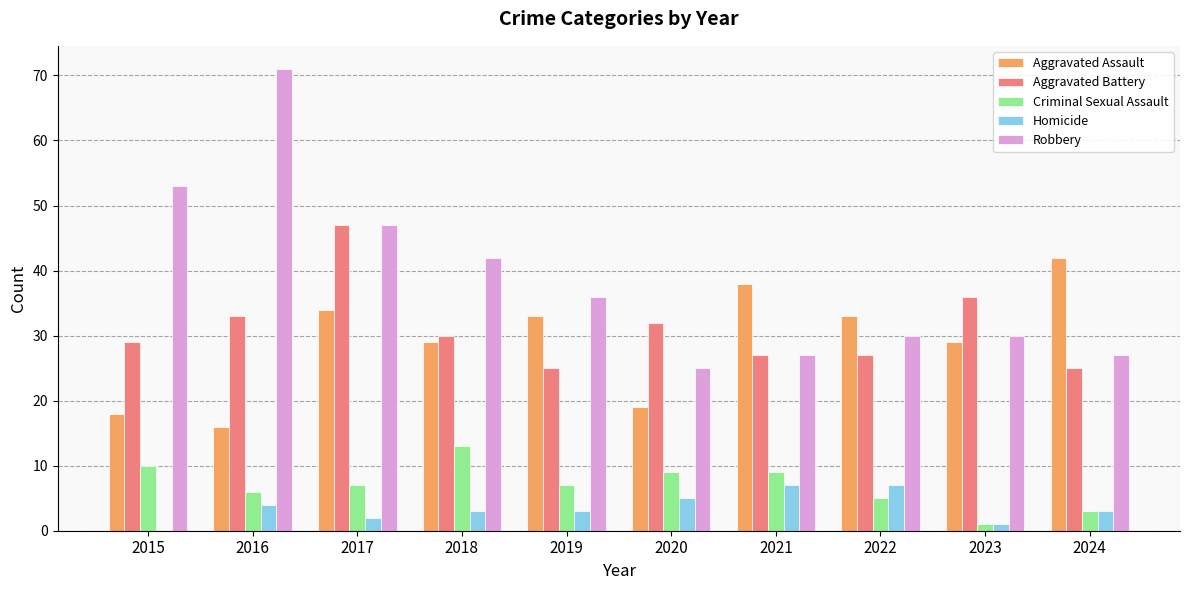

The Aggravated Battery series shows 51 at 2020. True or false?

False